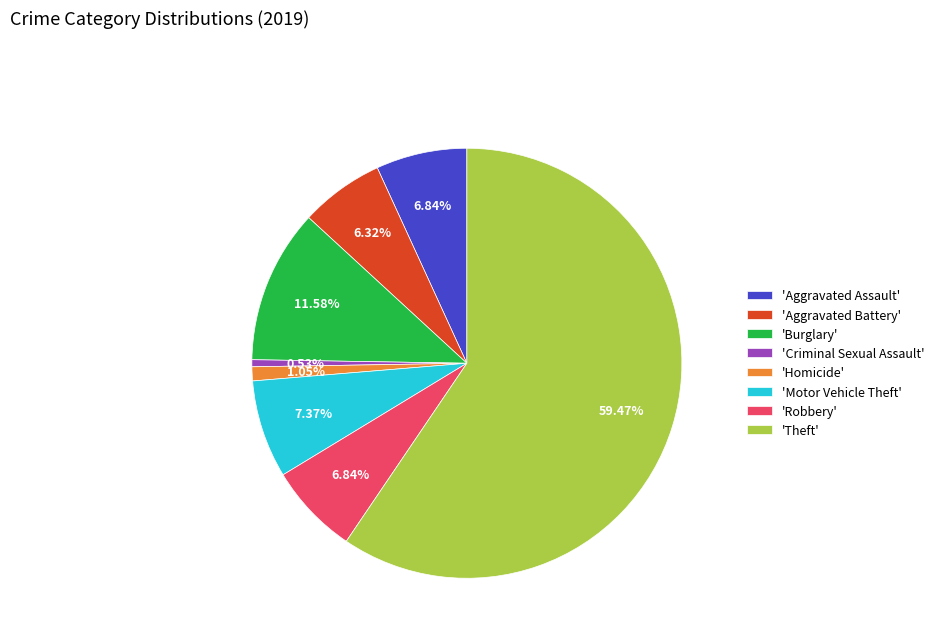

What is the majority slice?

'Theft'